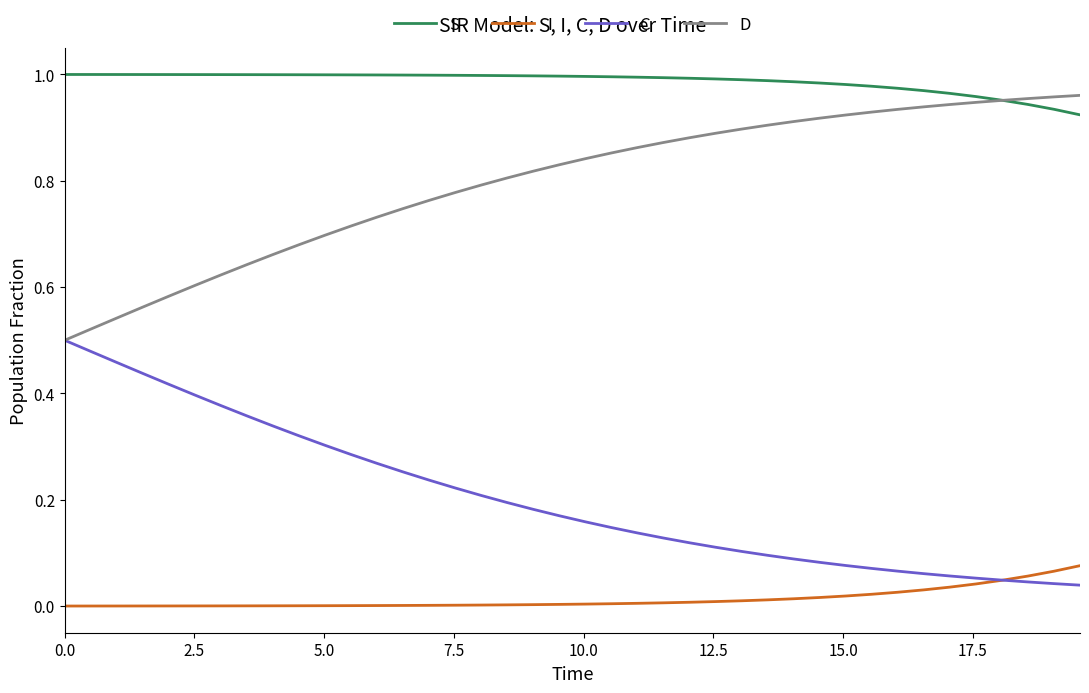

True or false: I and S intersect in this chart.

False